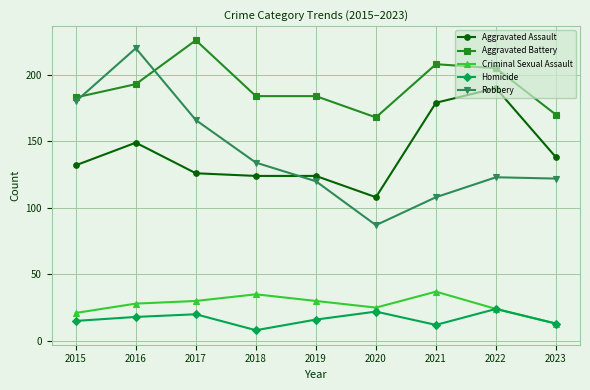

List the series in order of their peak value, lowest first.

Homicide, Criminal Sexual Assault, Aggravated Assault, Robbery, Aggravated Battery